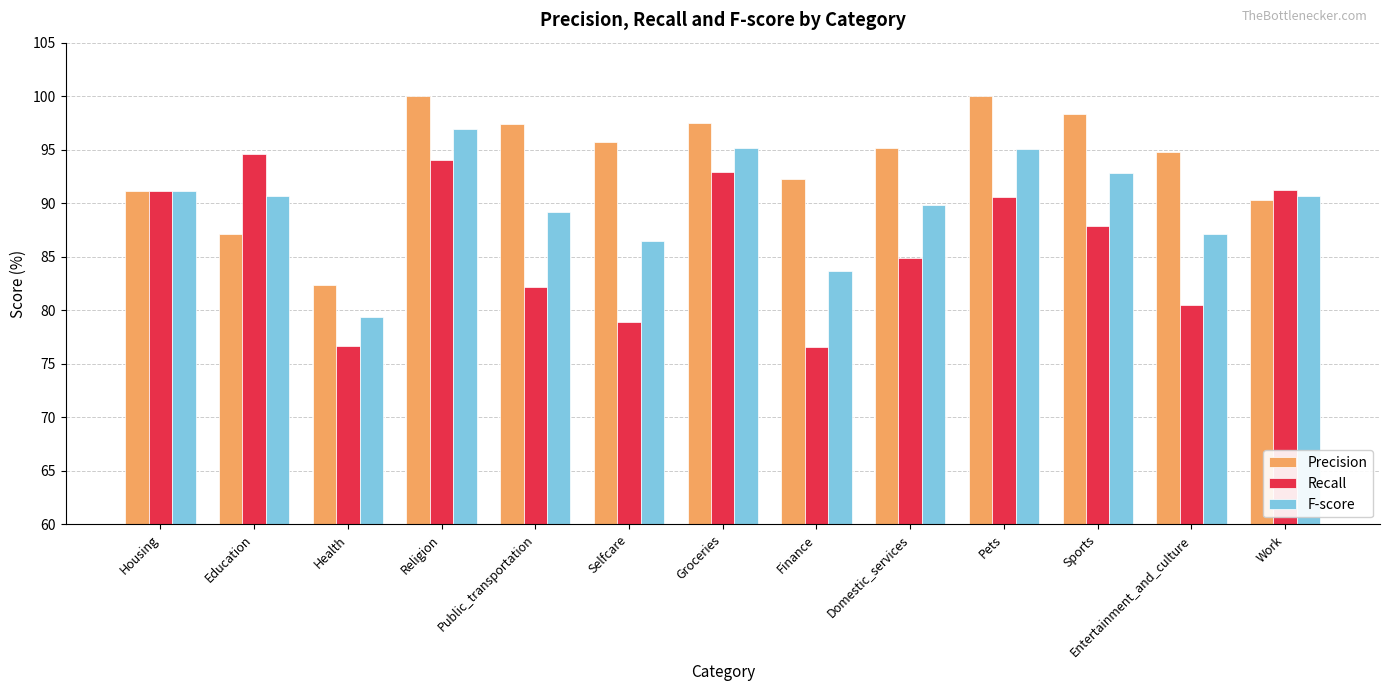

What is the total value across all series at Groceries?

285.6